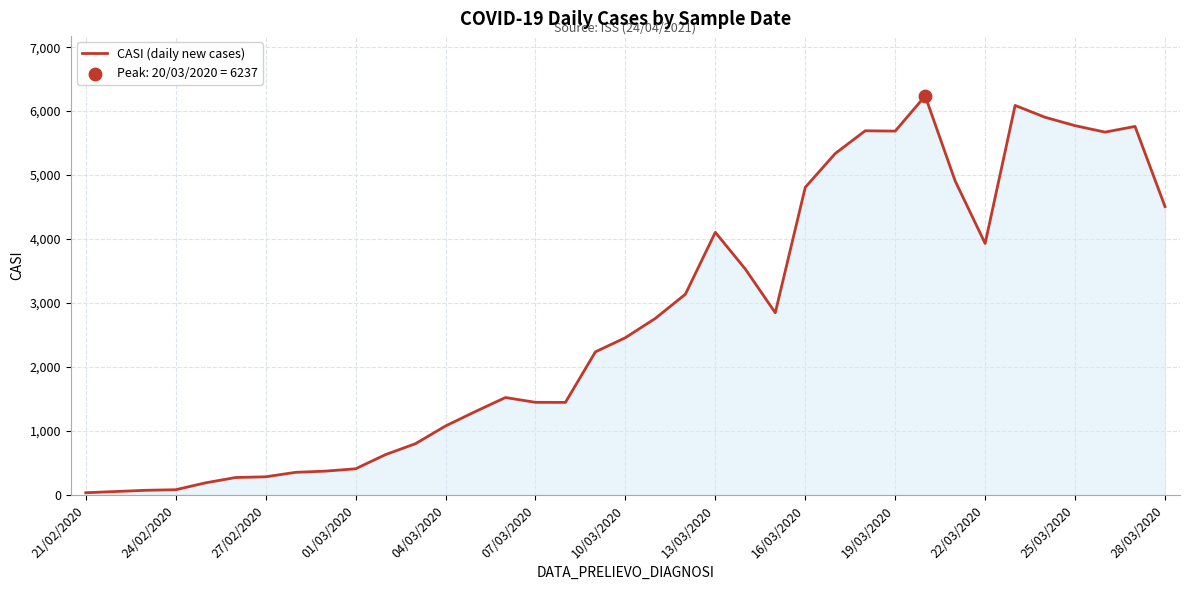

What is the difference between the maximum and minimum values?

6201